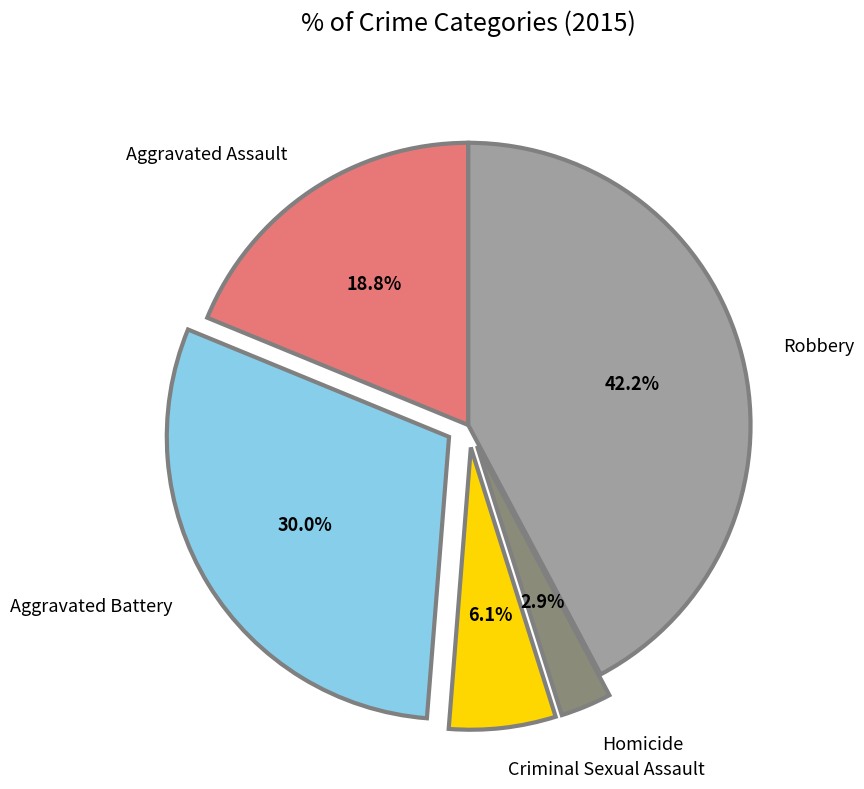

To the nearest percent, what percentage of the pie is Robbery?

42%